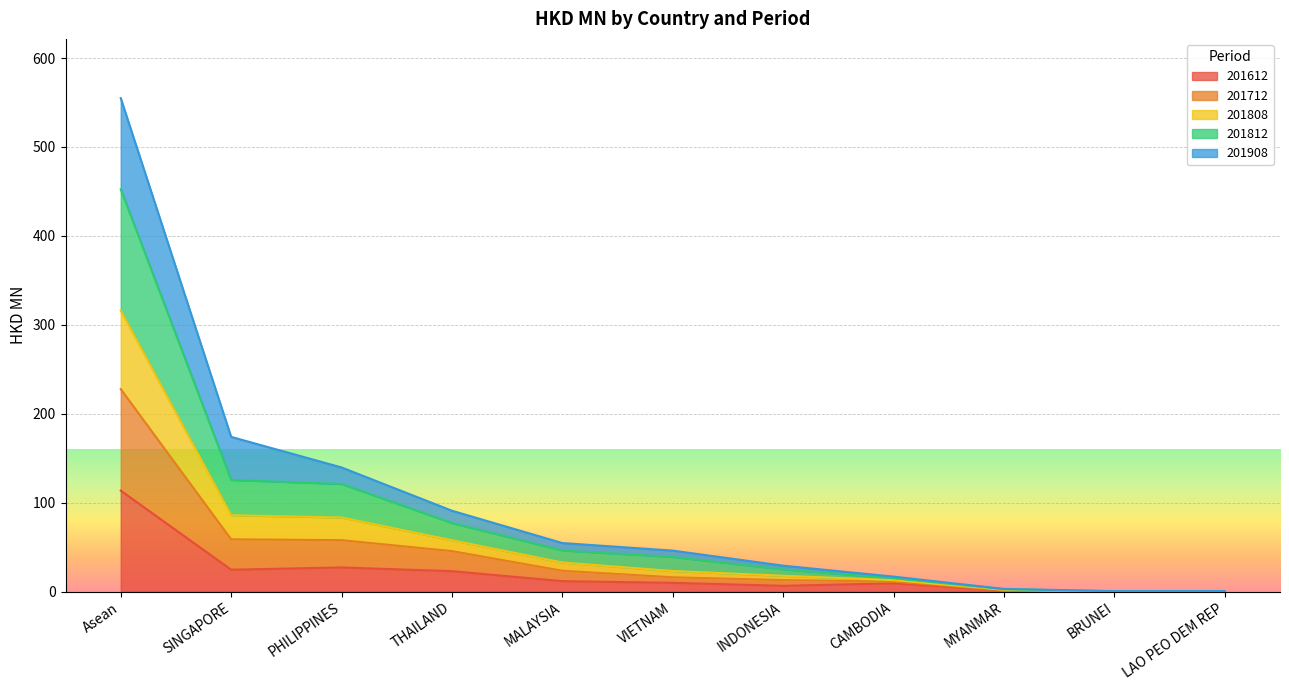

How many categories are shown in the chart?

11